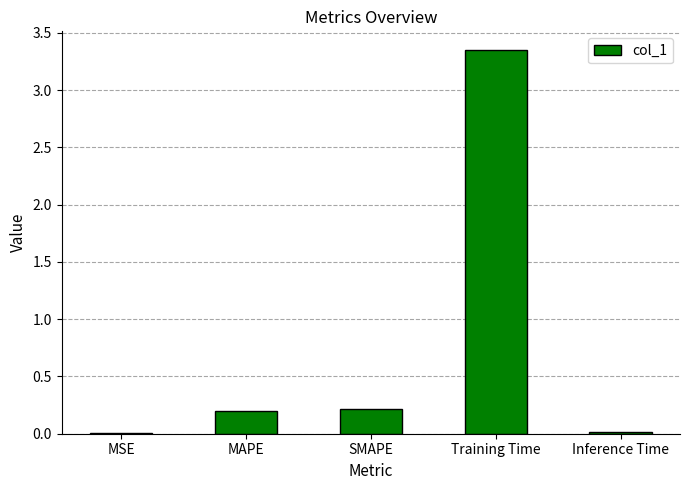

The chart shows a value of 4.5 at Training Time. True or false?

False